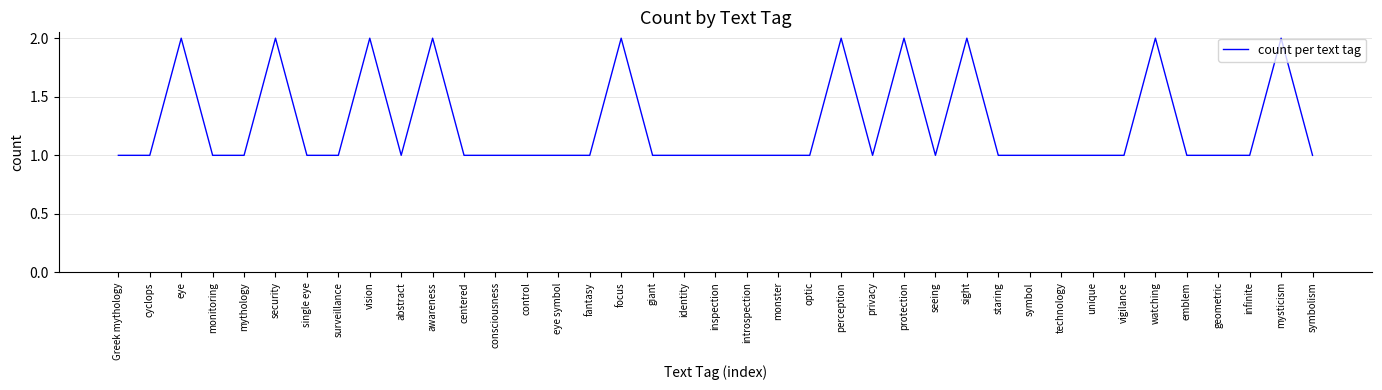

Approximately how many times larger is the value at eye symbol compared to mysticism?

0.5